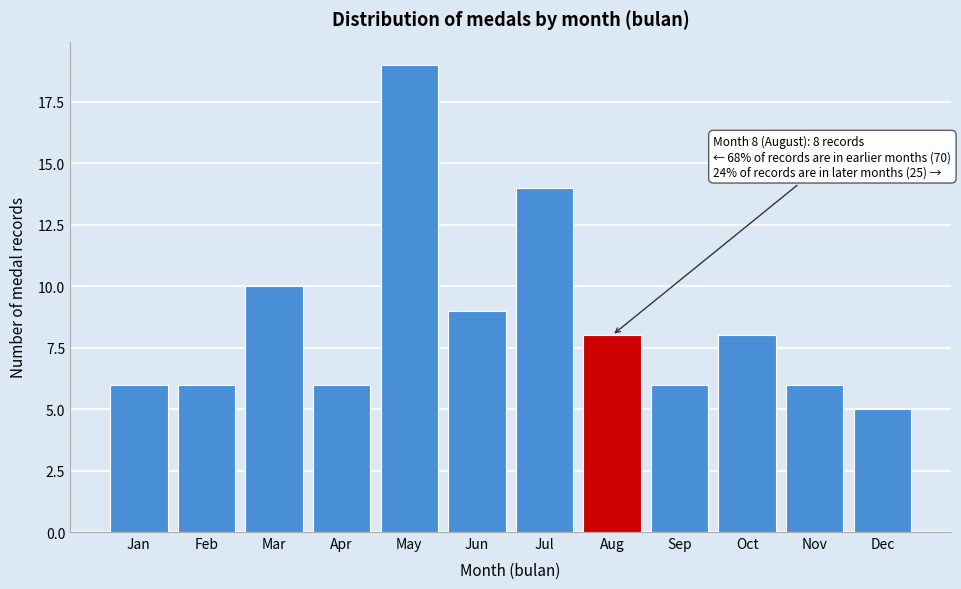

Reading left to right, transcribe all the data shown in this chart.

6	6	10	6	19	9	14	8	6	8	6	5